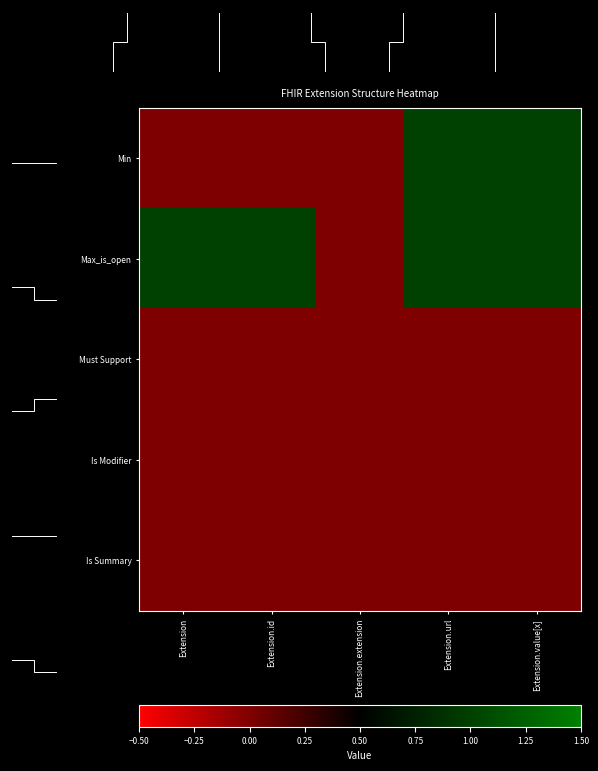

Rank the series at Extension from lowest to highest value.

Min, Must Support, Is Modifier, Is Summary, Max_is_open